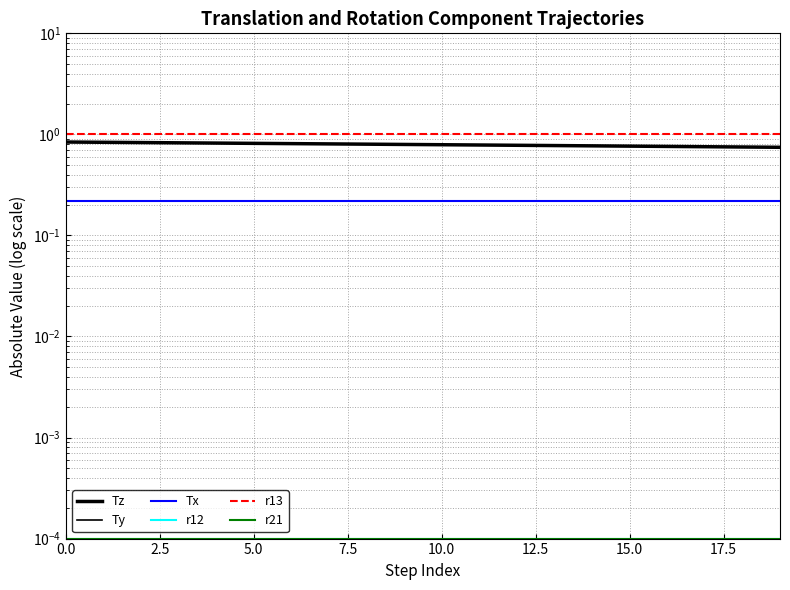

Reading right to left, list all the values displayed in this chart.

Tz: 0.7	0.8	0.8	0.8	0.8	0.8	0.8	0.8	0.8	0.8	0.8	0.8	0.8	0.8	0.8	0.8	0.8	0.8	0.8	0.8
Ty: 0.2	0.2	0.2	0.2	0.2	0.2	0.2	0.2	0.2	0.2	0.2	0.2	0.2	0.2	0.2	0.2	0.2	0.2	0.2	0.2
Tx: 0.2	0.2	0.2	0.2	0.2	0.2	0.2	0.2	0.2	0.2	0.2	0.2	0.2	0.2	0.2	0.2	0.2	0.2	0.2	0.2
r12: 0.0	0.0	0.0	0.0	0.0	0.0	0.0	0.0	0.0	0.0	0.0	0.0	0.0	0.0	0.0	0.0	0.0	0.0	0.0	0.0
r13: 1.0	1.0	1.0	1.0	1.0	1.0	1.0	1.0	1.0	1.0	1.0	1.0	1.0	1.0	1.0	1.0	1.0	1.0	1.0	1.0
r21: 0.0	0.0	0.0	0.0	0.0	0.0	0.0	0.0	0.0	0.0	0.0	0.0	0.0	0.0	0.0	0.0	0.0	0.0	0.0	0.0